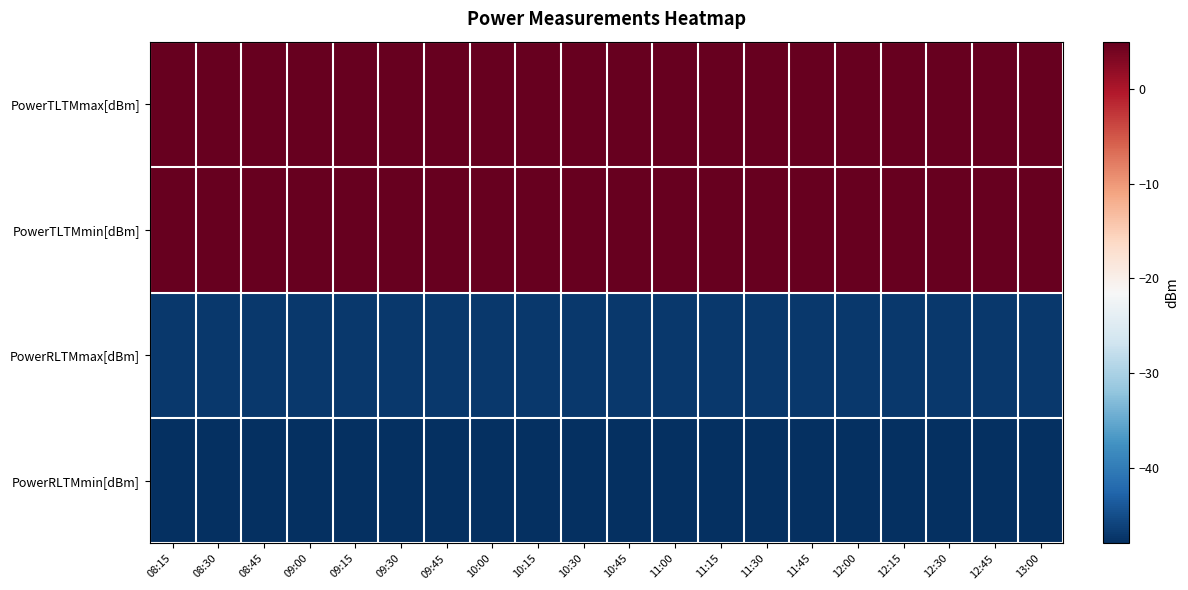

List the series in order of their peak value, lowest first.

PowerRLTMmin[dBm], PowerRLTMmax[dBm], PowerTLTMmin[dBm], PowerTLTMmax[dBm]